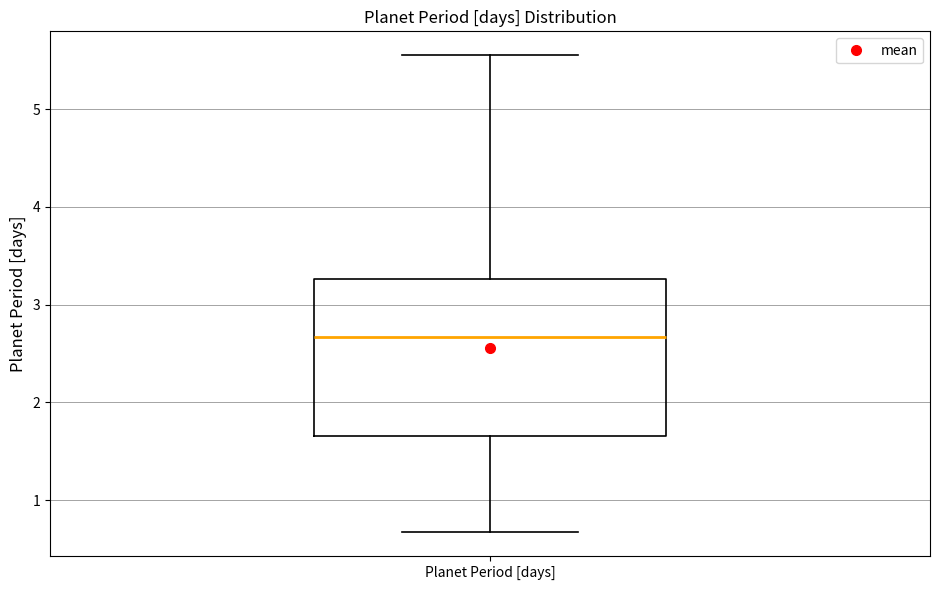

Transcribe this box plot: give where the median line is, the range the box spans, and where the two whiskers end, as read against the y-axis. The values are not printed on the chart, so give them approximately, as read against the axis.

median 2.7, box 1.7 to 3.3, whiskers 0.7 to 5.6